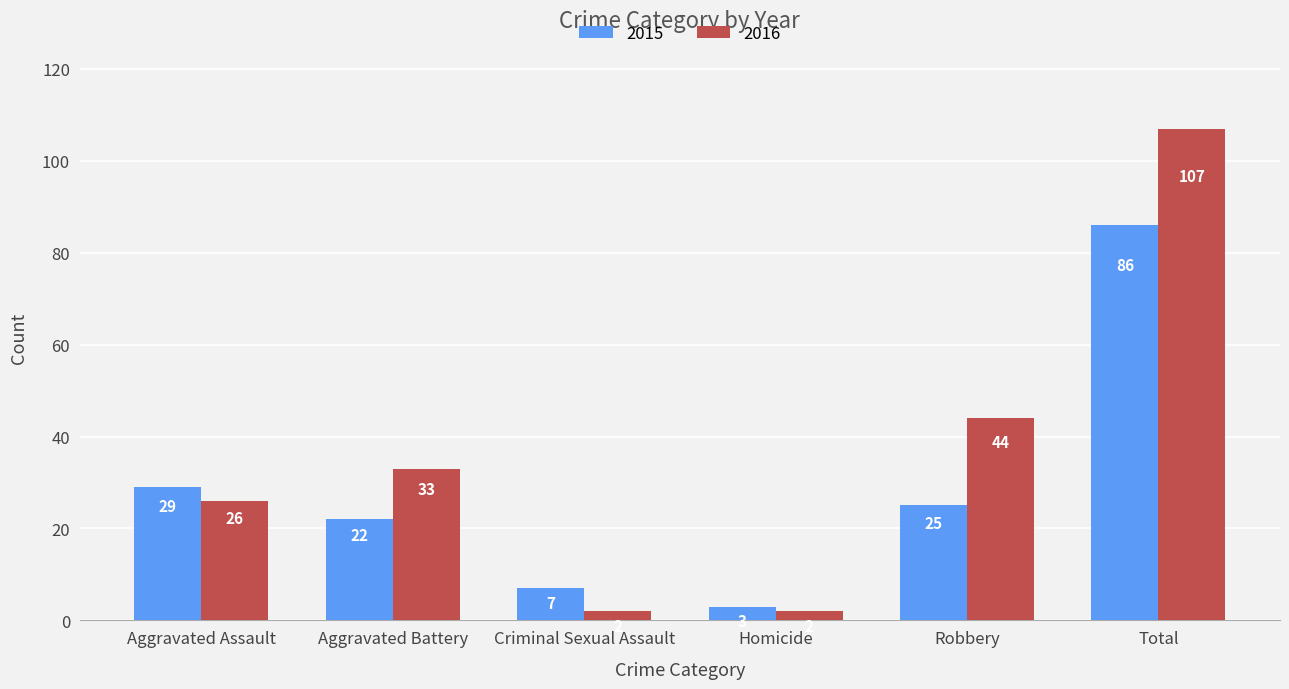

What is the highest value of the 2016 series?

107